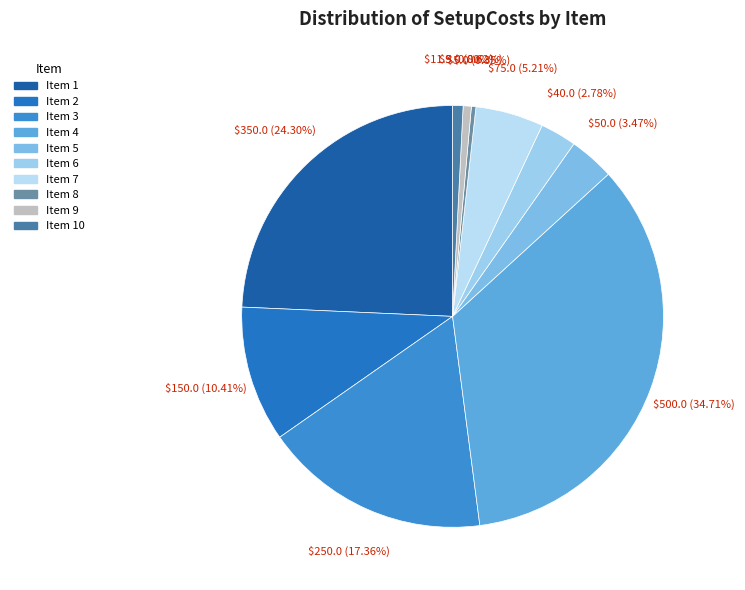

Rank the categories by value from lowest to highest.

8, 9, 10, 6, 5, 7, 2, 3, 1, 4